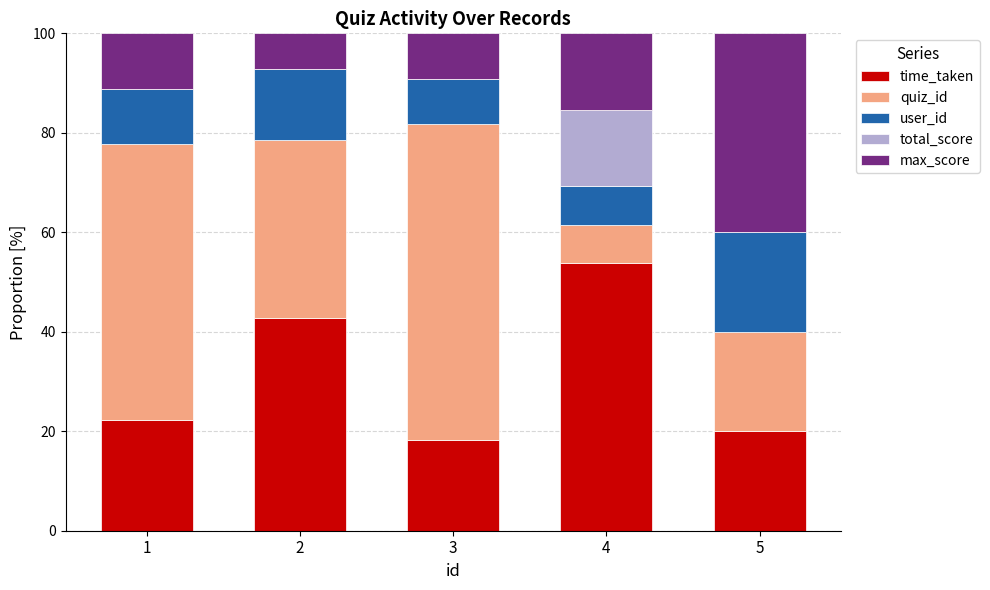

What is the total value across all series at 4?

100.0